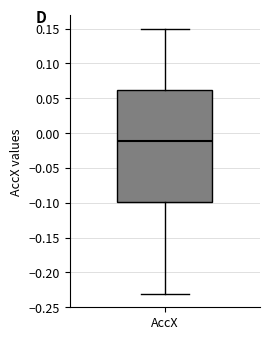

Where does the median line of the box for AccX sit on the y-axis? The values are not printed on the chart, so give them approximately, as read against the axis.

-0.01